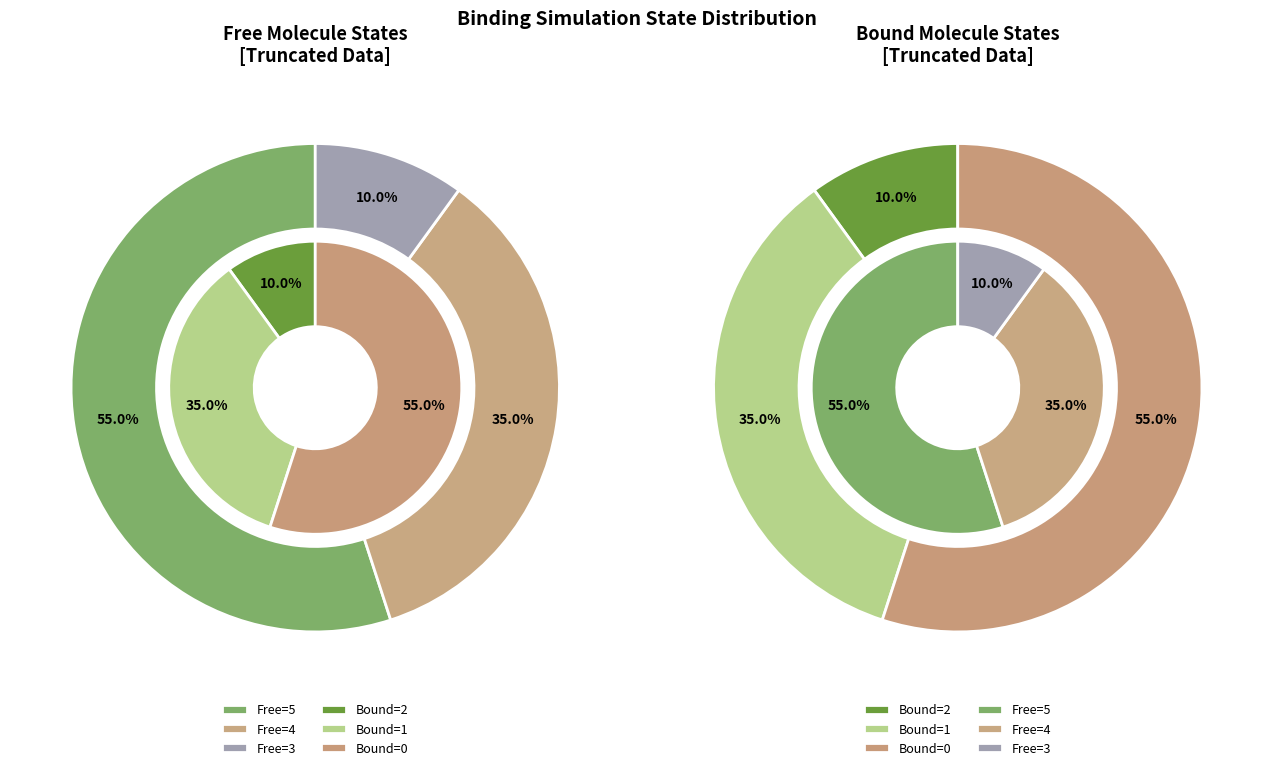

Do 4 and 8 together represent more than half of the pie?

No